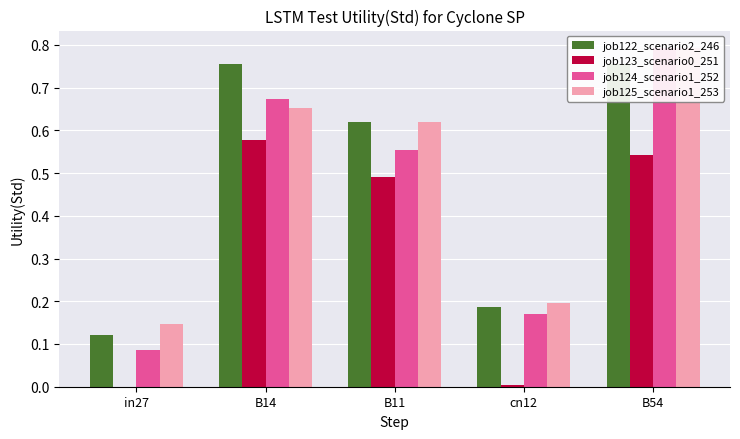

What are all the series names shown in the legend?

job122_scenario2_246, job123_scenario0_251, job124_scenario1_252, job125_scenario1_253